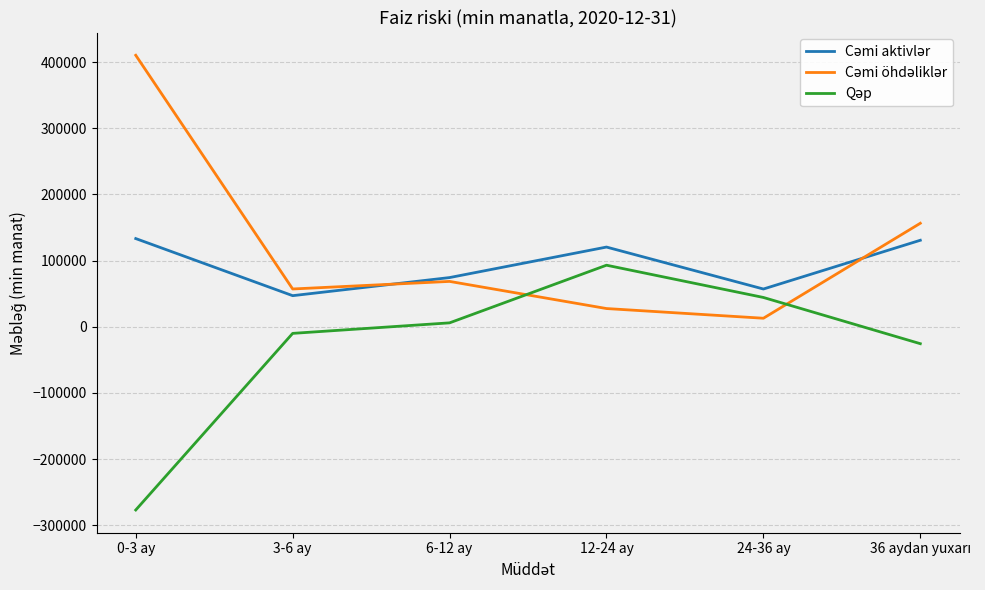

What is the spread (max minus min) of values at 24-36 ay?

44165.8